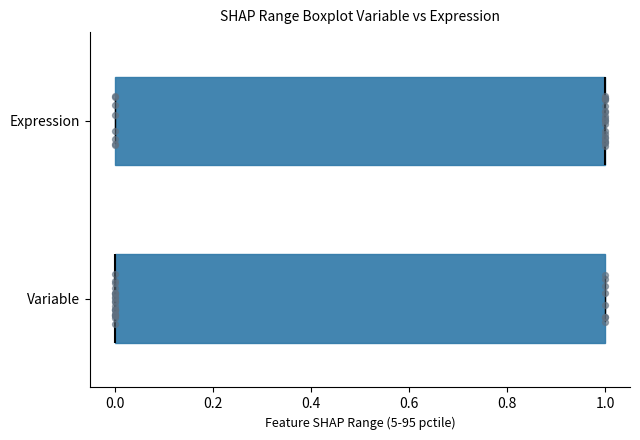

Where is the right edge of the box for Variable on the x-axis? The values are not printed on the chart, so give them approximately, as read against the axis.

1